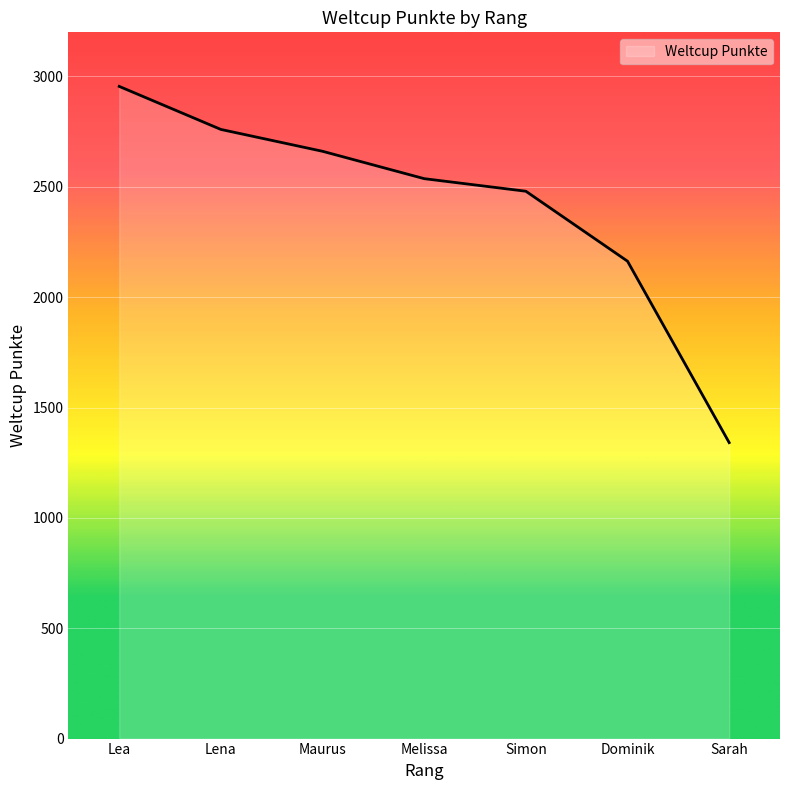

At which category does the chart reach its peak across all series?

Lea